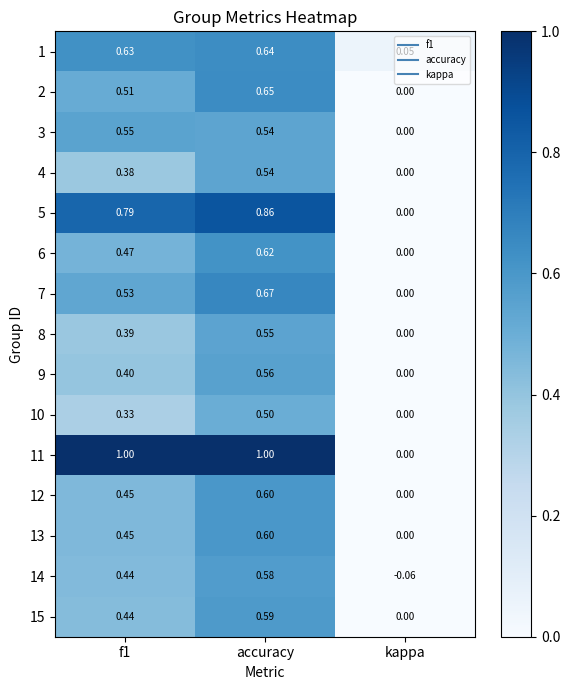

At which category is the sum across all series the highest?

accuracy